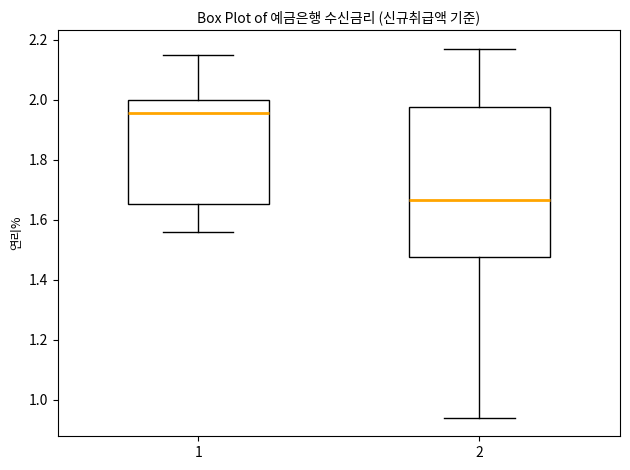

Reading left to right, transcribe this box plot: for each box, give where its median line is, the range the box spans, and where its two whiskers end, as read against the y-axis. The values are not printed on the chart, so give them approximately, as read against the axis.

1: median 1.96, box 1.66 to 2.00, whiskers 1.56 to 2.16
2: median 1.66, box 1.48 to 1.98, whiskers 0.94 to 2.18